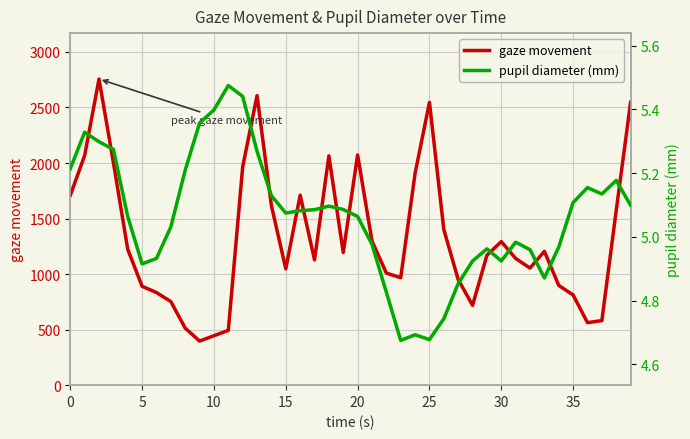

True or false: pupil diameter (mm) and gaze movement cross at least once.

False